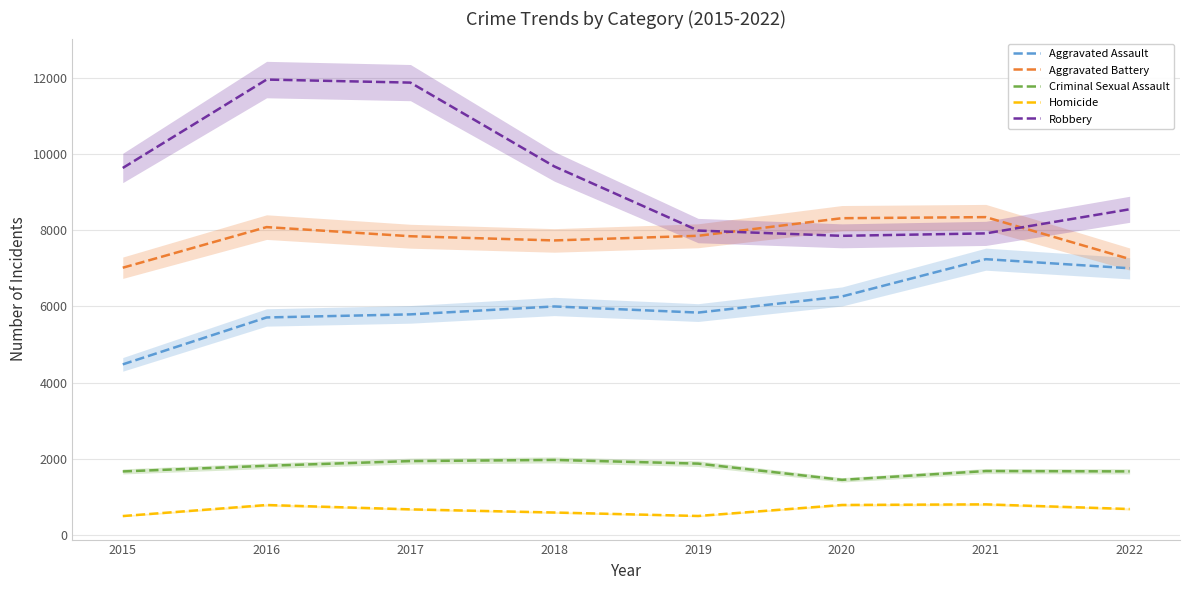

What is the minimum value shown in the chart?

496